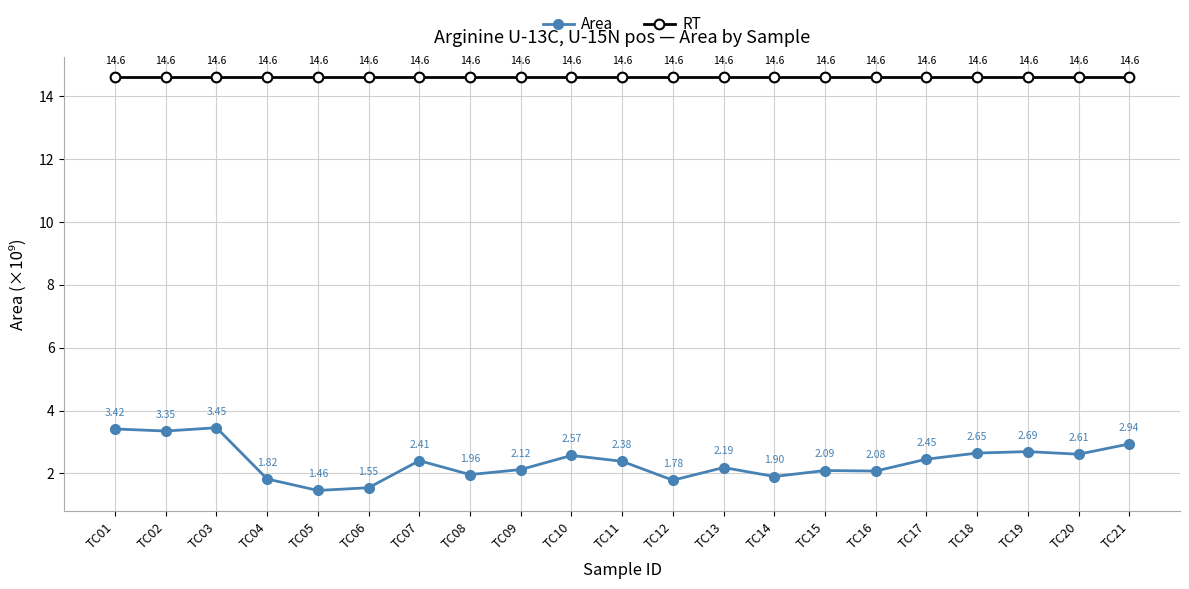

List the series in order of their peak value, highest first.

RT, Area